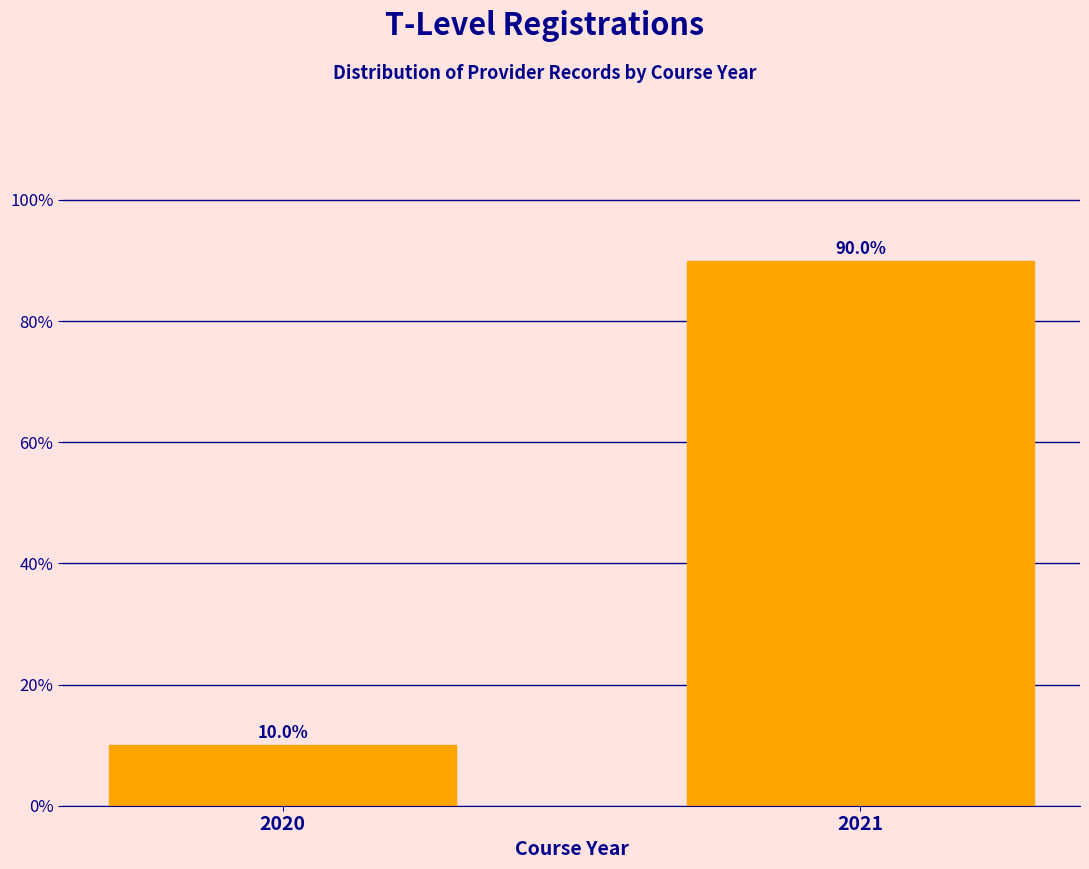

Reading left to right, extract all data points from this chart.

2020=10	2021=90